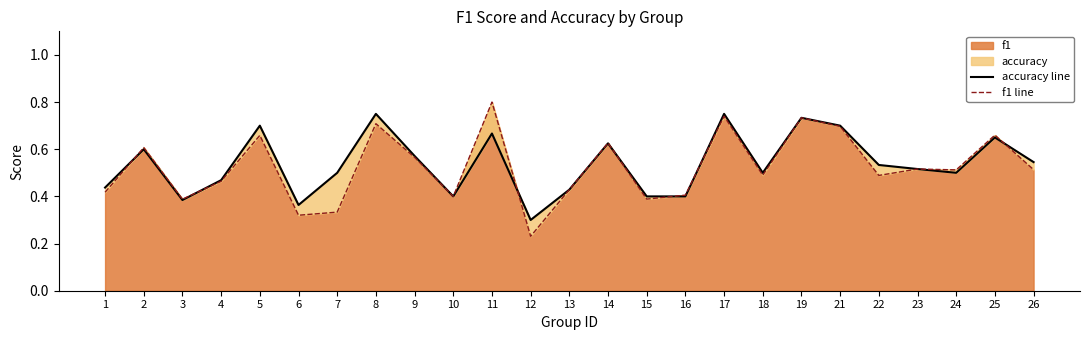

What is the greatest value displayed?

0.8